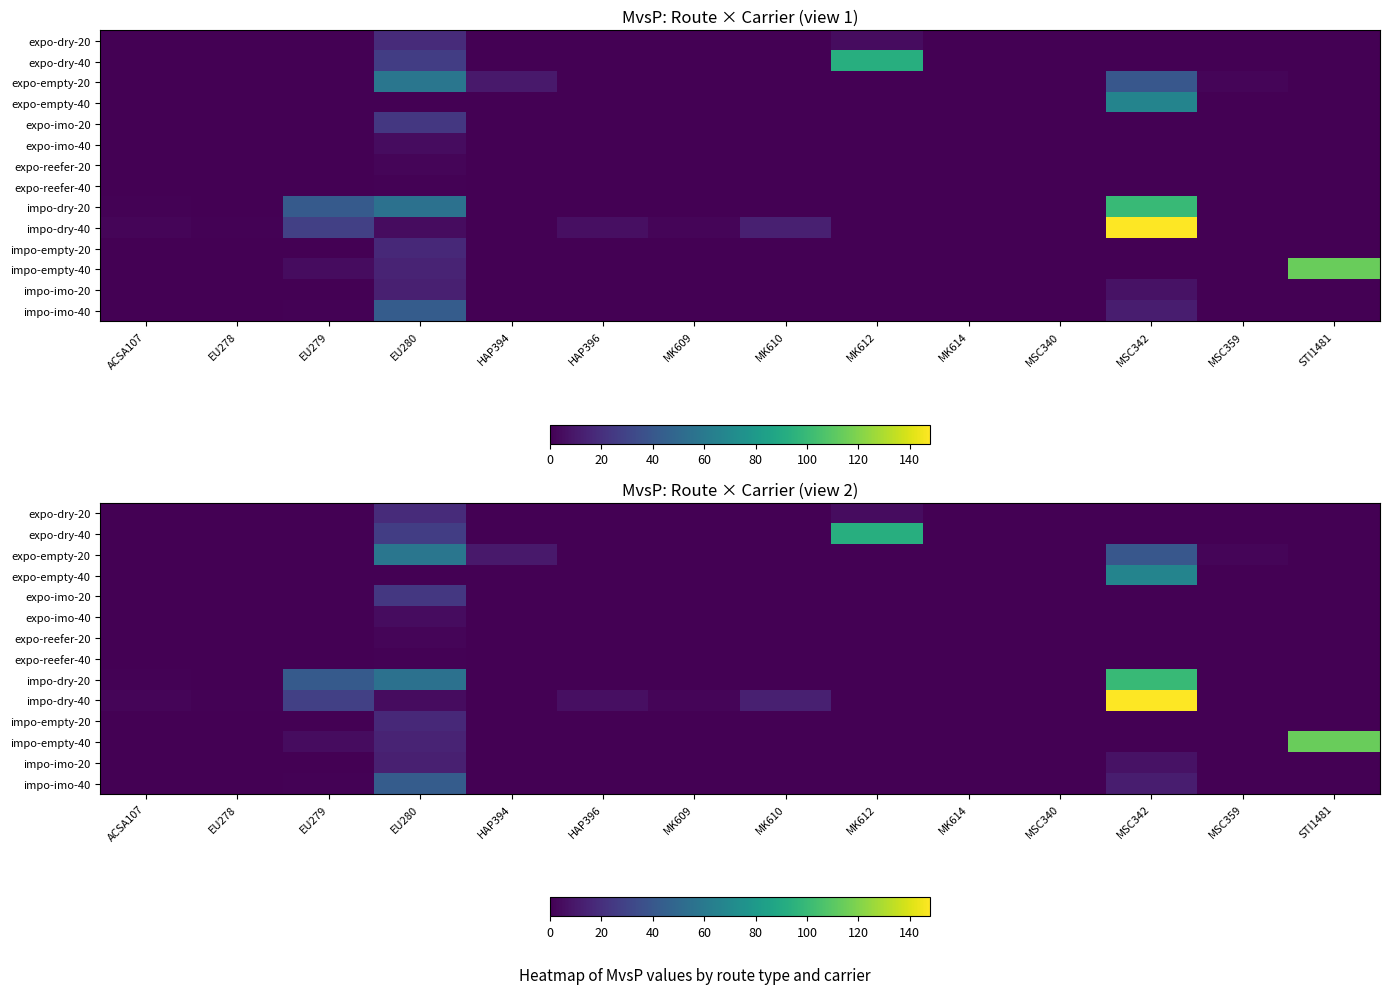

What is the difference between the highest and lowest values at MSC342?

148